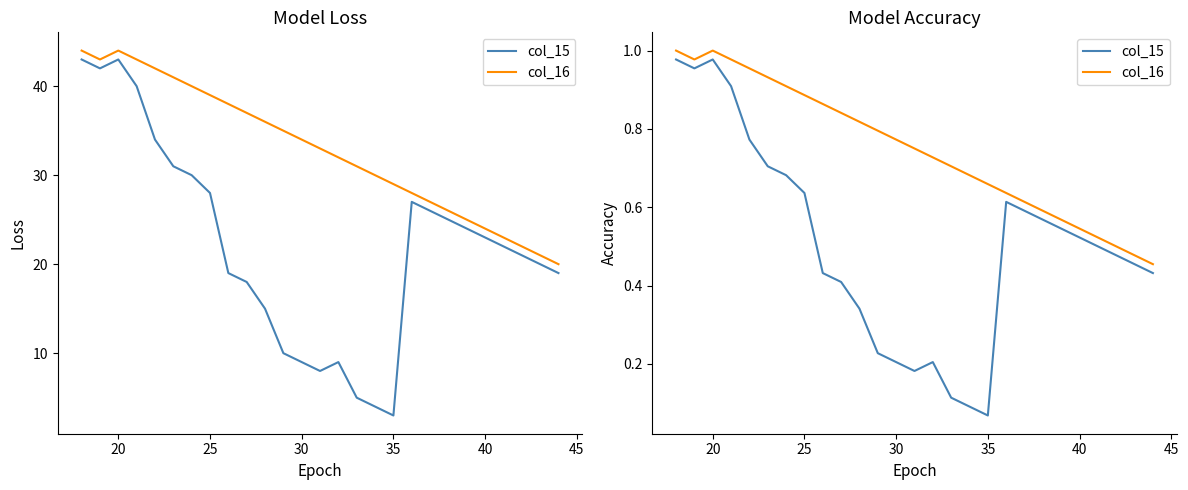

What are all the series names shown in the legend?

col_15, col_16